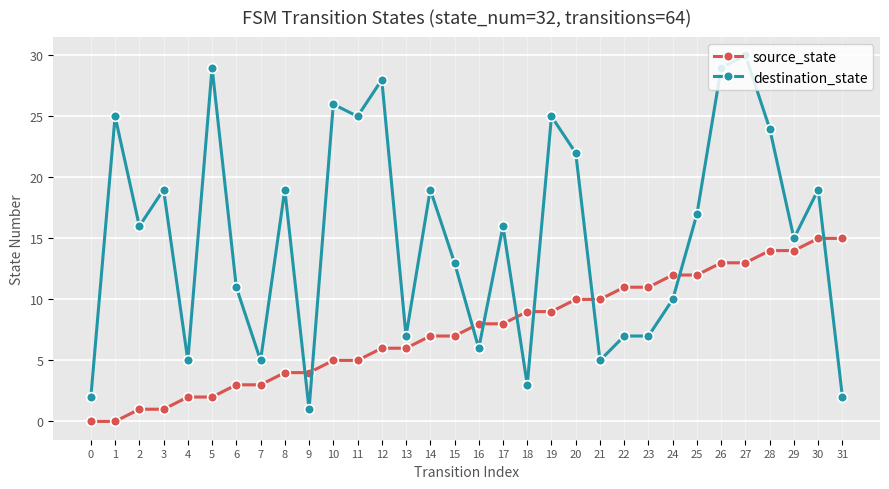

What is the difference between the maximum and minimum values in the destination_state series?

29